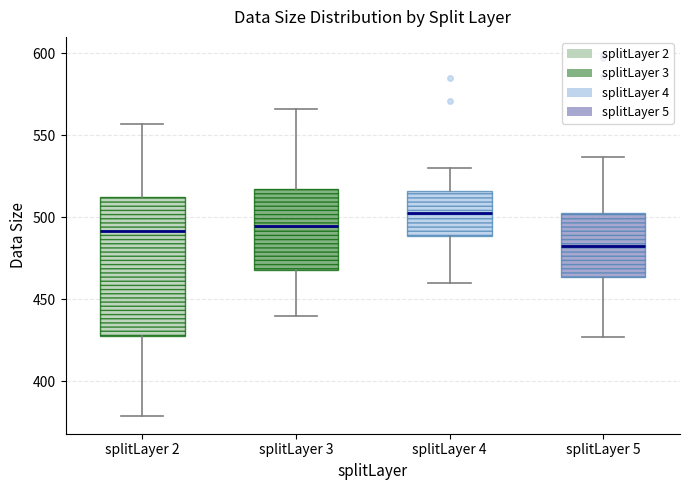

Reading left to right, read every box against the y-axis: the position of its median line, the range the box covers, and the ends of its whiskers. The values are not printed on the chart, so give them approximately, as read against the axis.

splitLayer 2: median 490, box 430 to 515, whiskers 380 to 555
splitLayer 3: median 495, box 470 to 520, whiskers 440 to 565
splitLayer 4: median 505, box 490 to 515, whiskers 460 to 530
splitLayer 5: median 485, box 465 to 505, whiskers 425 to 535